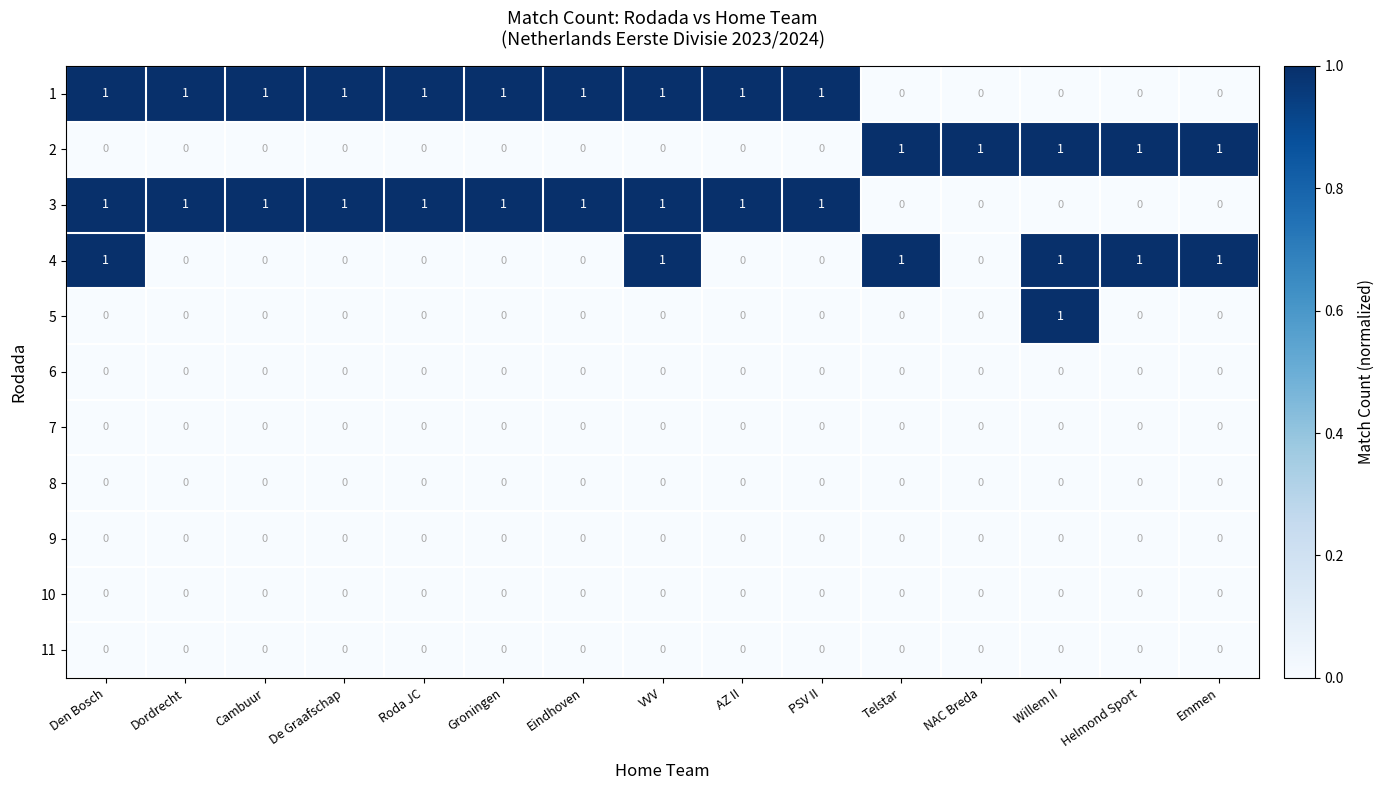

Which series changed the most between Den Bosch and AZ II?

4